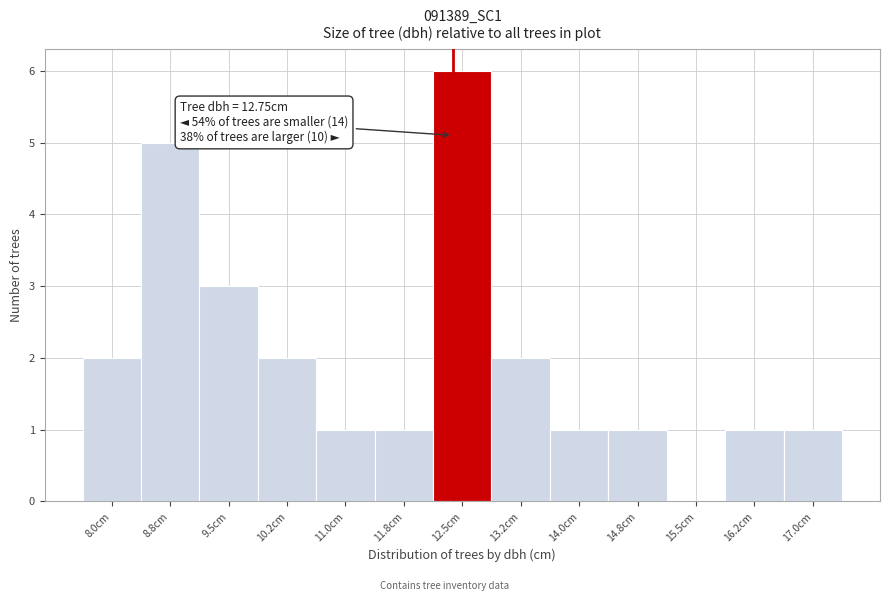

Reading left to right, what are all the values shown in this chart?

8.0cm=2	8.8cm=5	9.5cm=3	10.2cm=2	11.0cm=1	11.8cm=1	12.5cm=6	13.2cm=2	14.0cm=1	14.8cm=1	15.5cm=0	16.2cm=1	17.0cm=1